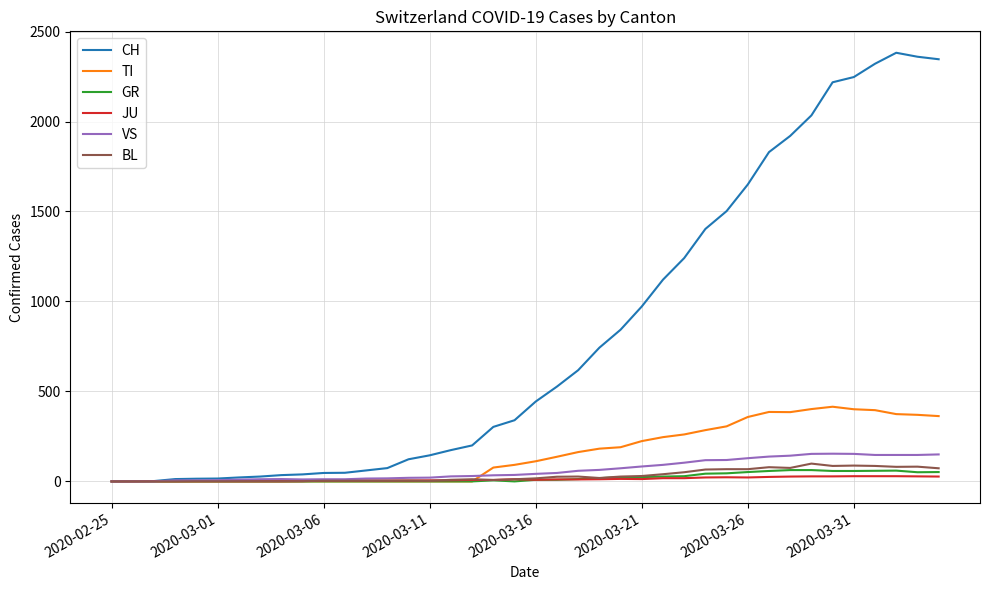

Which series has the largest total across all categories?

CH